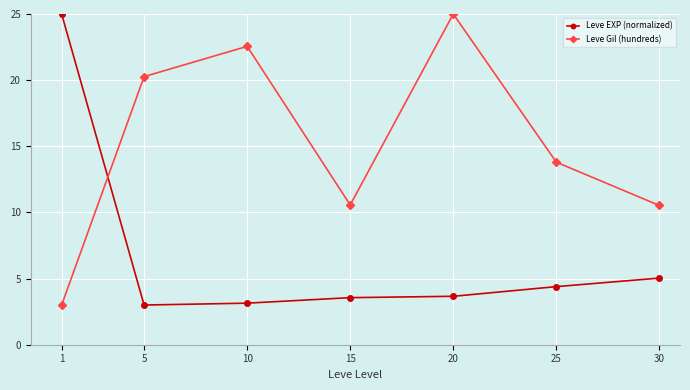

What is the lowest value of the Leve EXP (normalized) series?

3.0